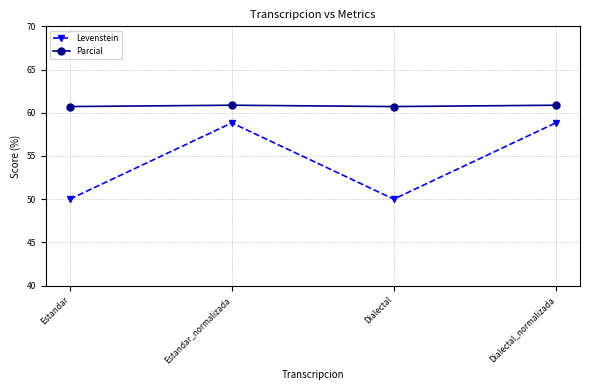

What position from the left is Estandar?

1